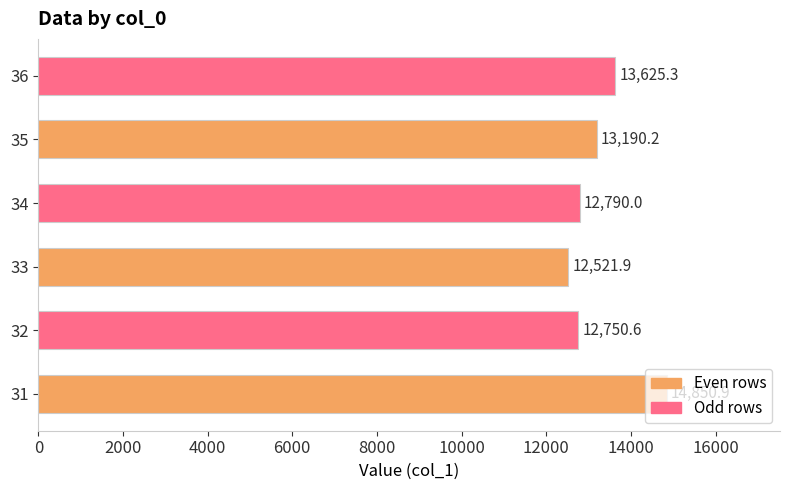

What is the change in value from 32 to 36?

+874.7